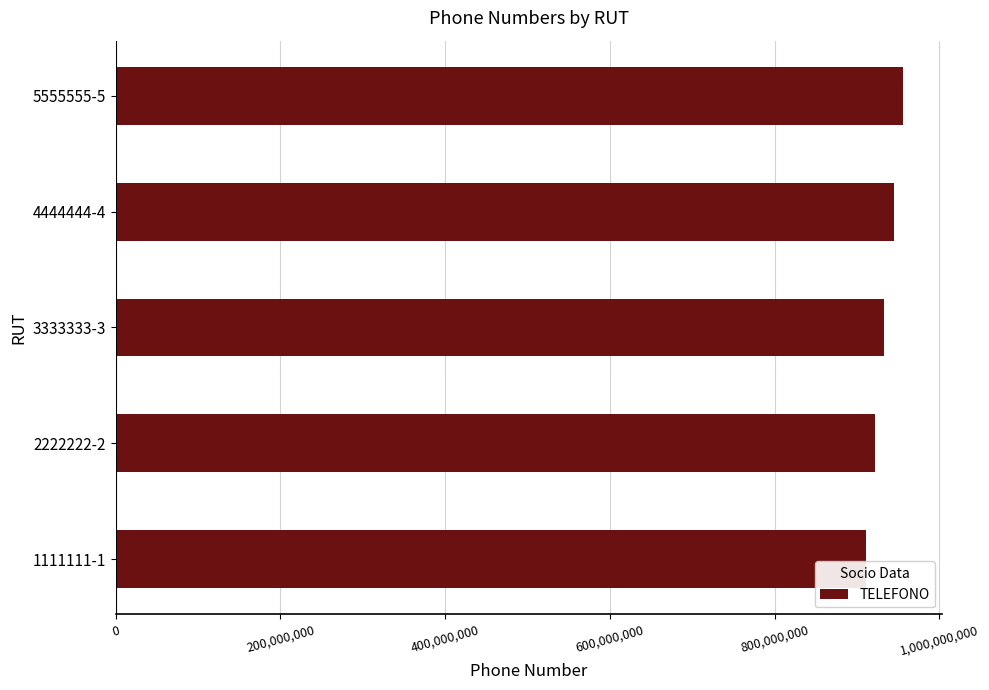

Rank the categories by value from lowest to highest.

1111111-1, 2222222-2, 3333333-3, 4444444-4, 5555555-5